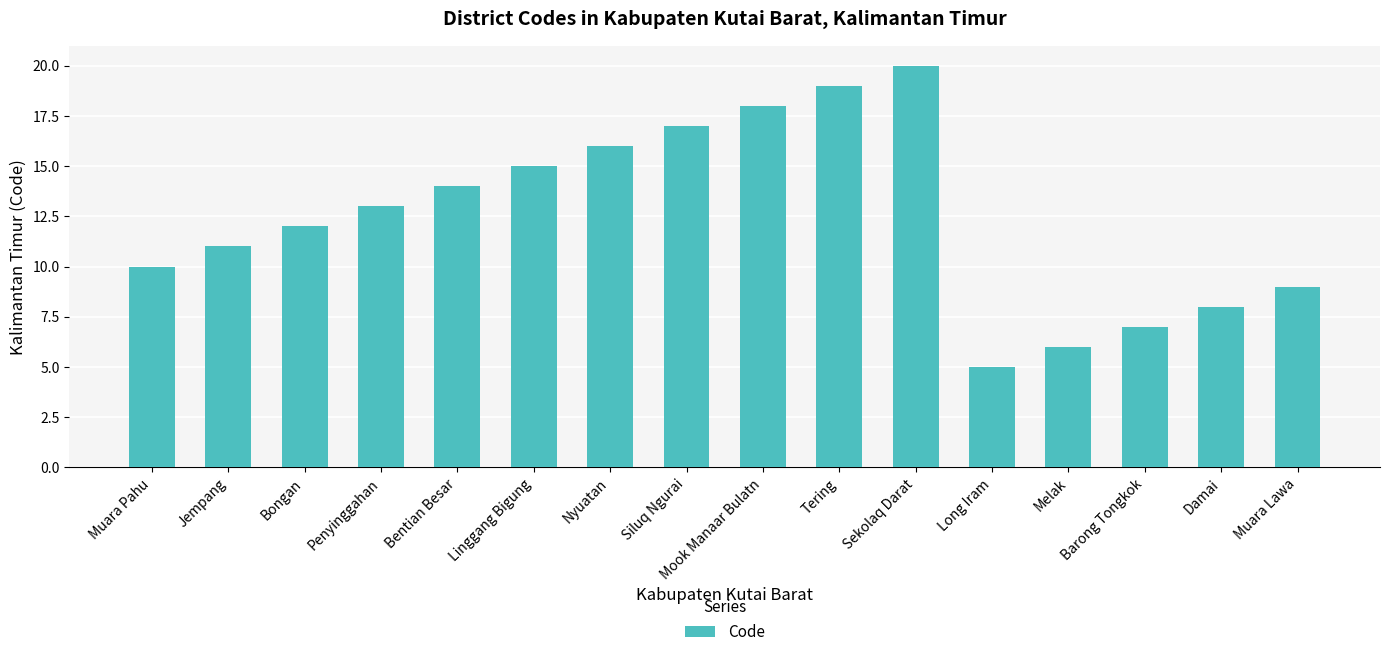

What is the greatest value displayed?

20